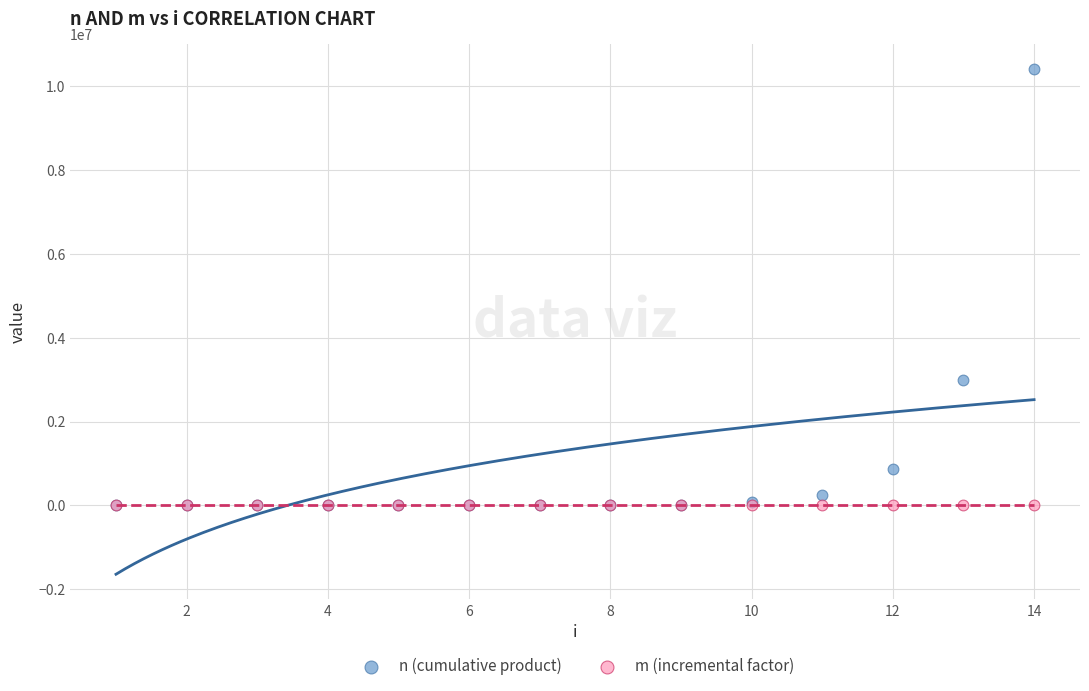

In the n (cumulative product) series, what Y value is closest to 5203686?

3002932.6